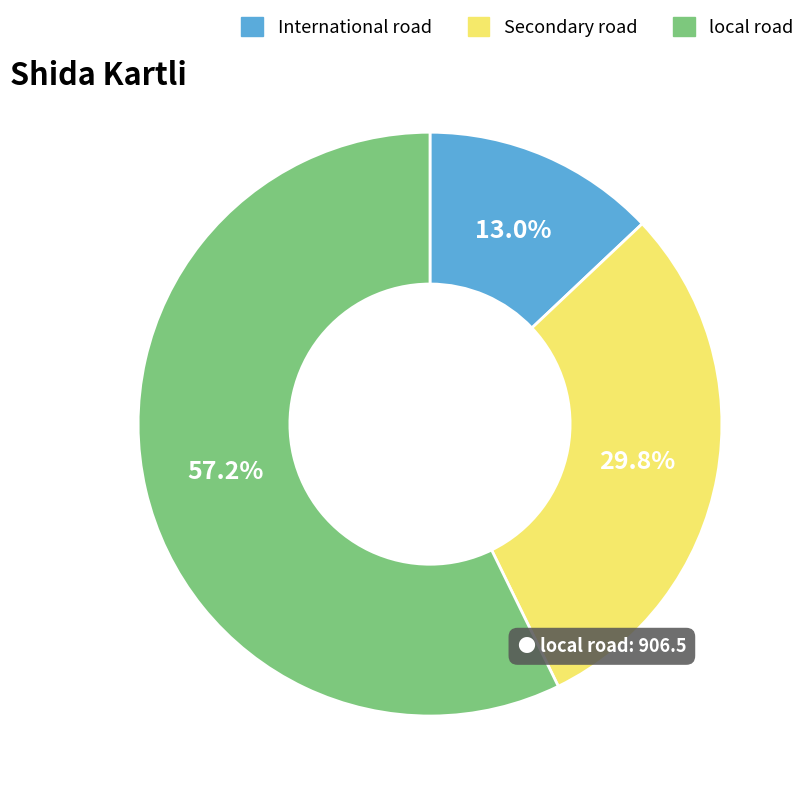

To the nearest percent, what is the difference between the largest and smallest slice percentages?

44%